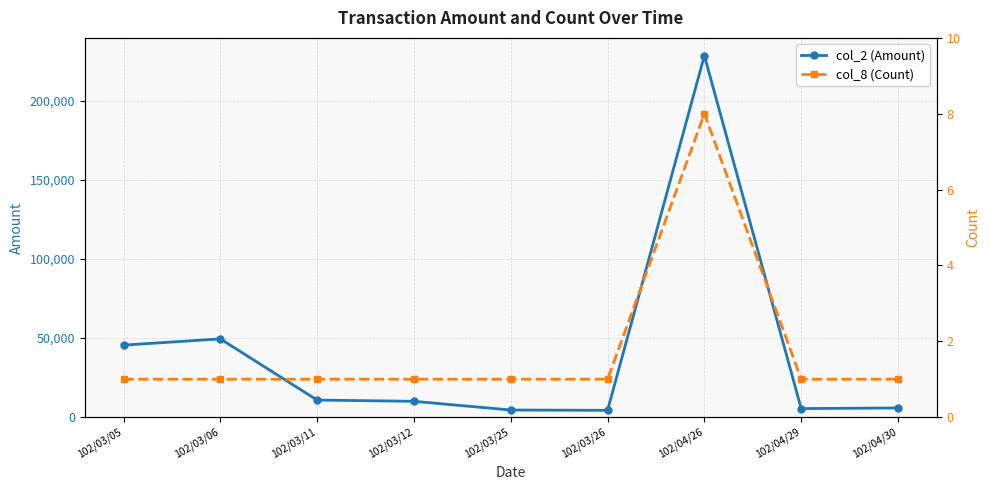

What is the label of the 5th point from the left?

102/03/25